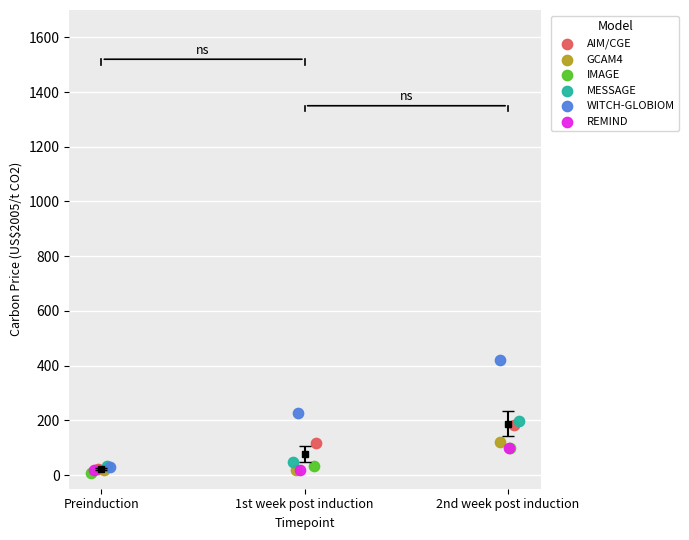

Which series reaches the maximum Y coordinate?

WITCH-GLOBIOM